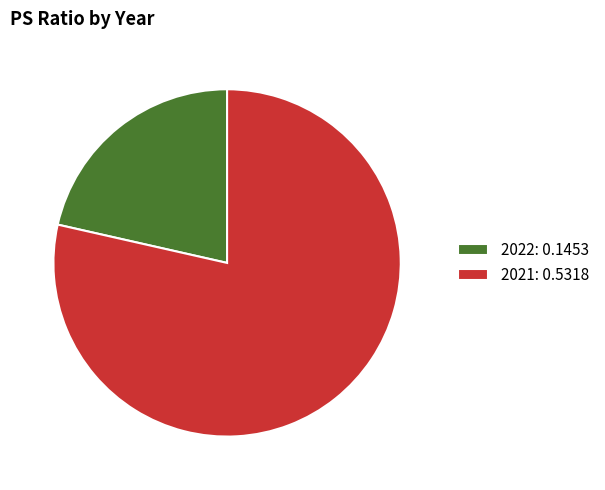

Do 2021: 0.5318 and 2022: 0.1453 together represent more than half of the pie?

Yes